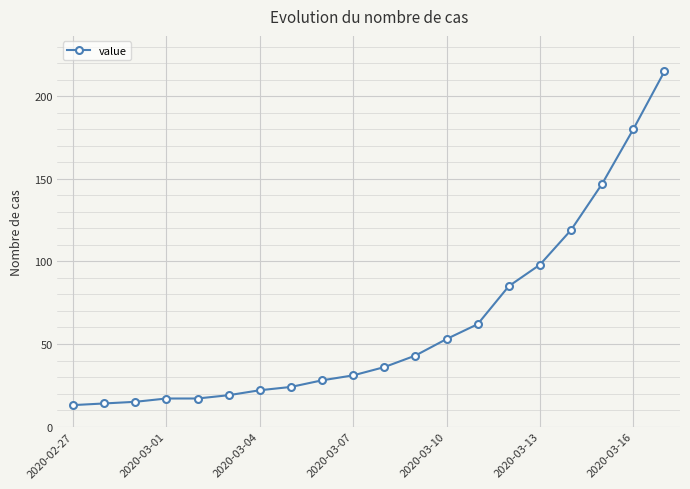

What is the smallest value displayed?

13